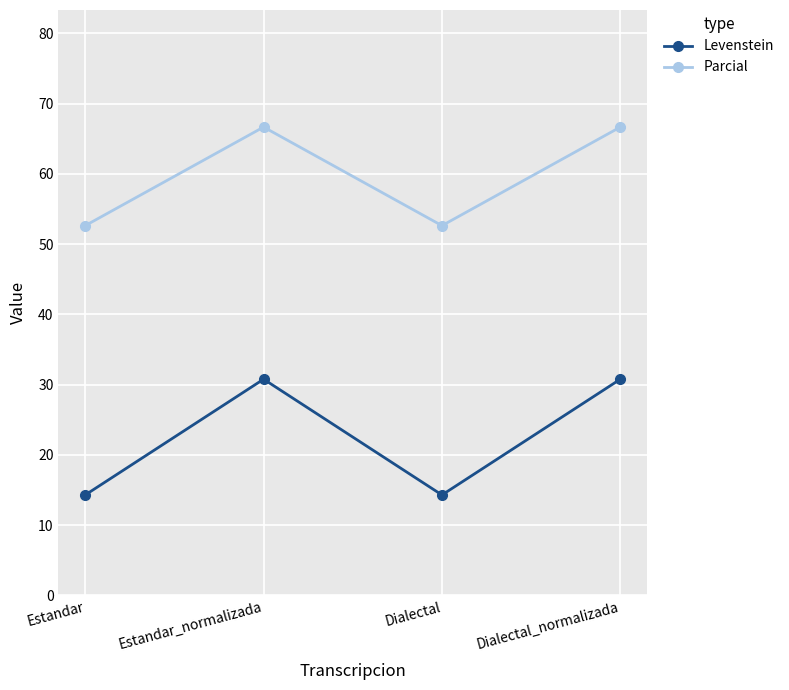

What is the sum of all Levenstein values?

90.1